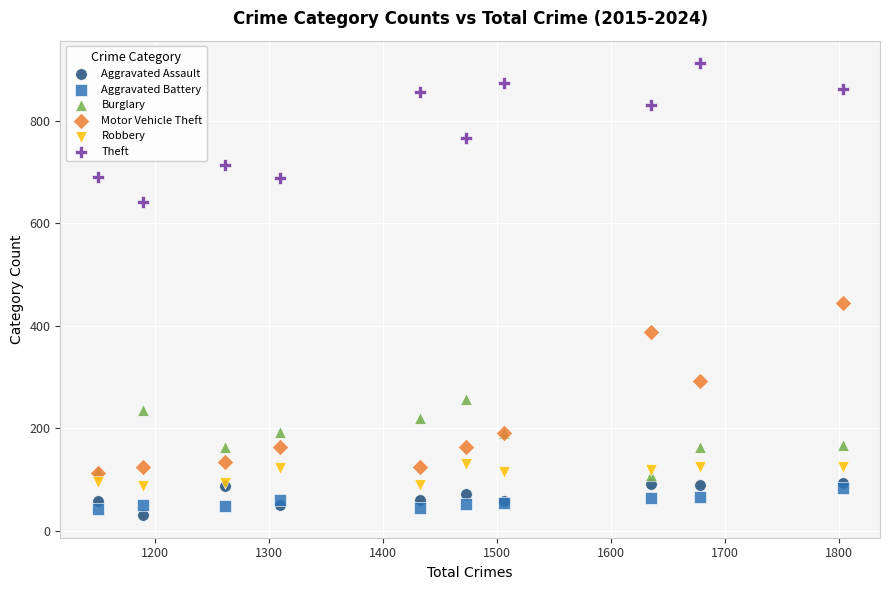

Which series contains the lowest Y value?

Aggravated Assault